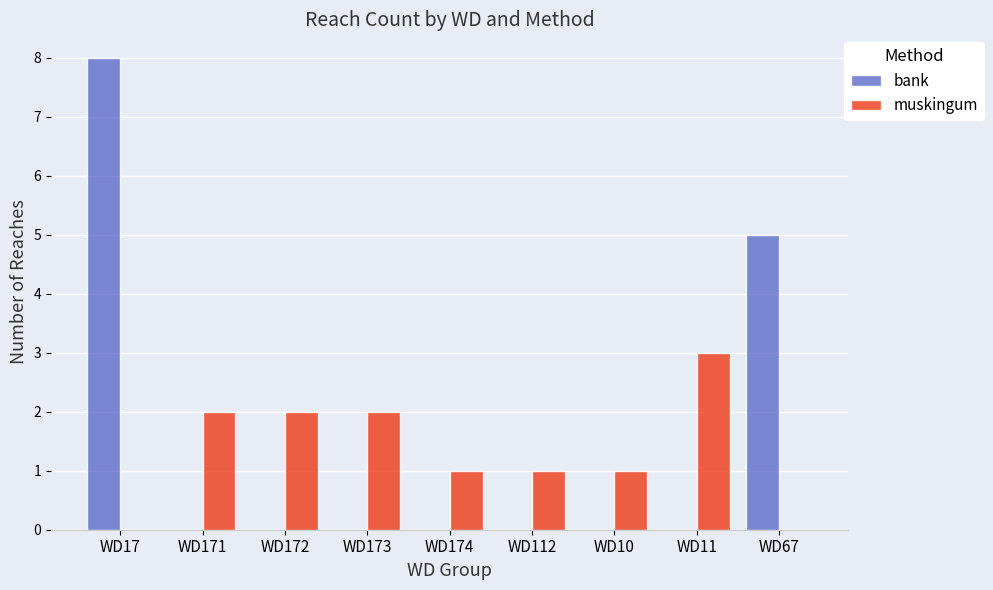

Count the number of categories in the chart.

9